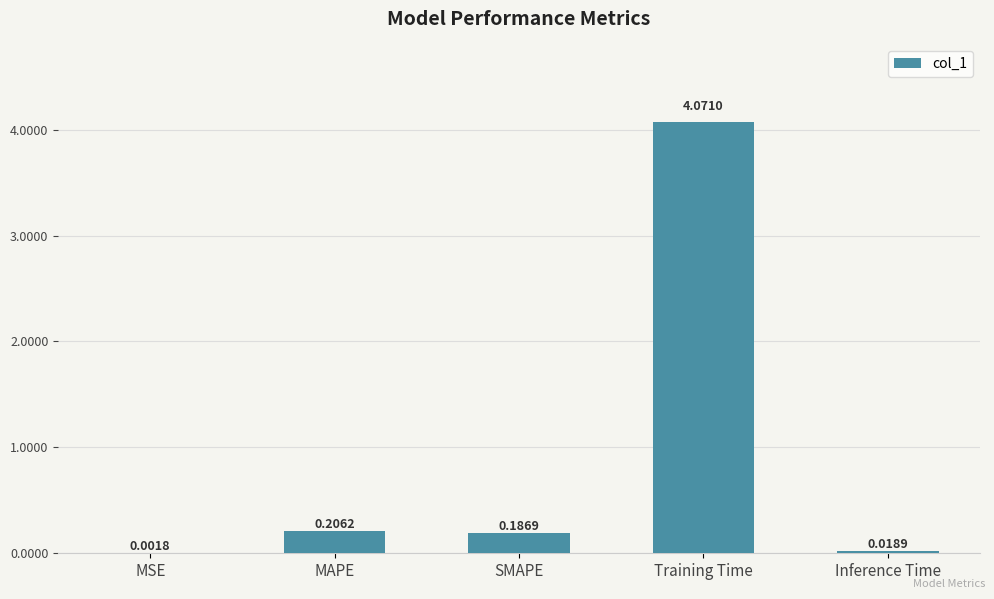

Which label corresponds to the largest value in the chart?

Training Time